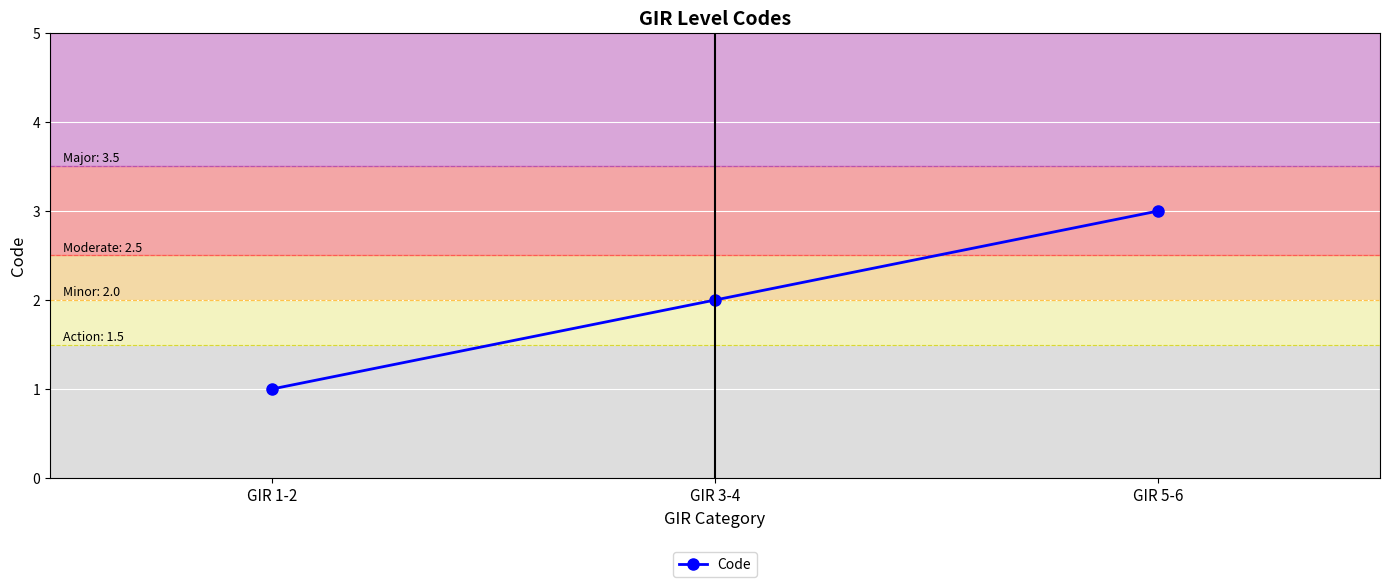

What position from the left is GIR 3-4?

2